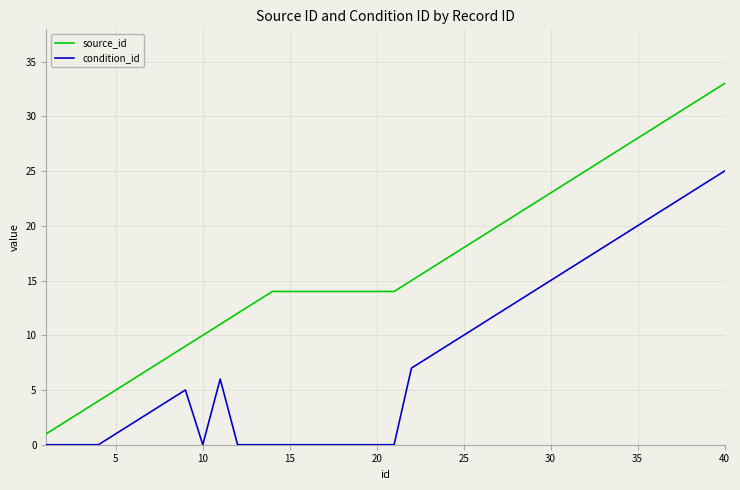

Which series has the widest spread of values?

source_id